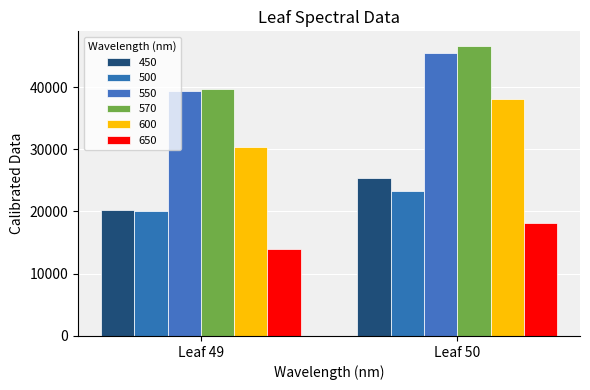

How many bars are there in total?

12